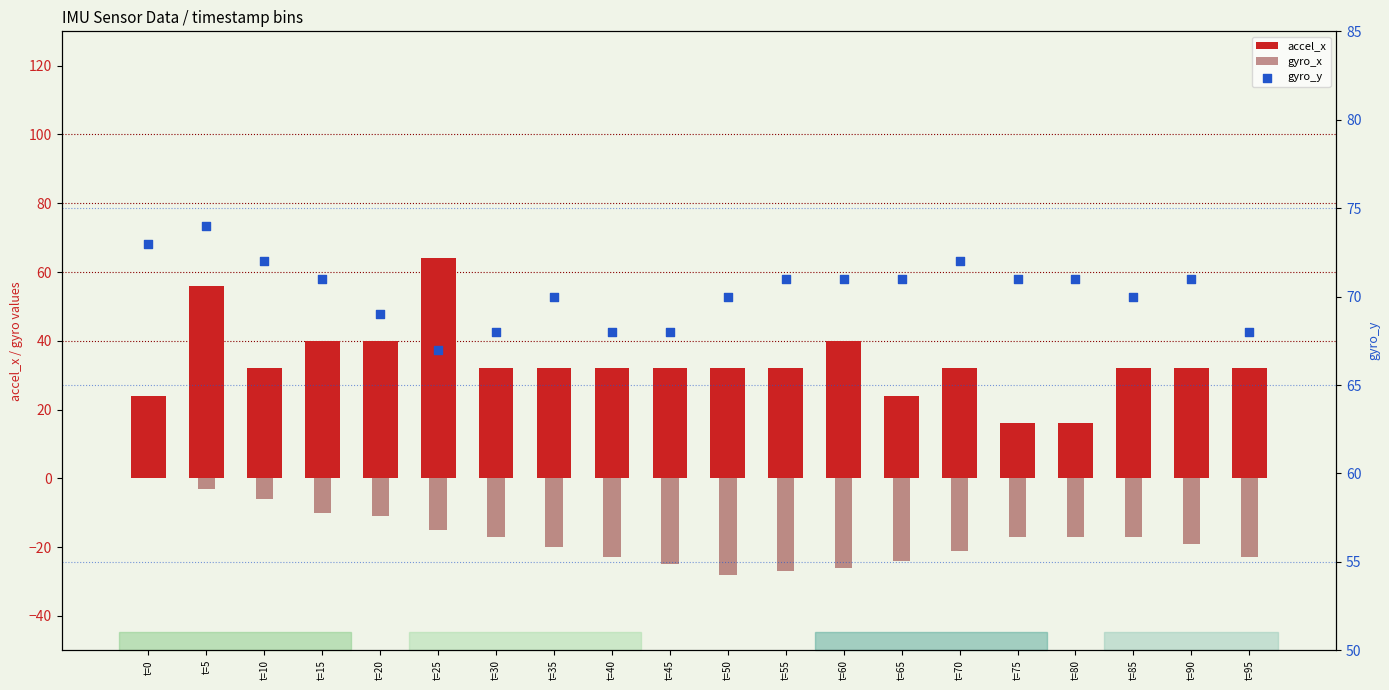

At which category is the sum across all series the highest?

t=5